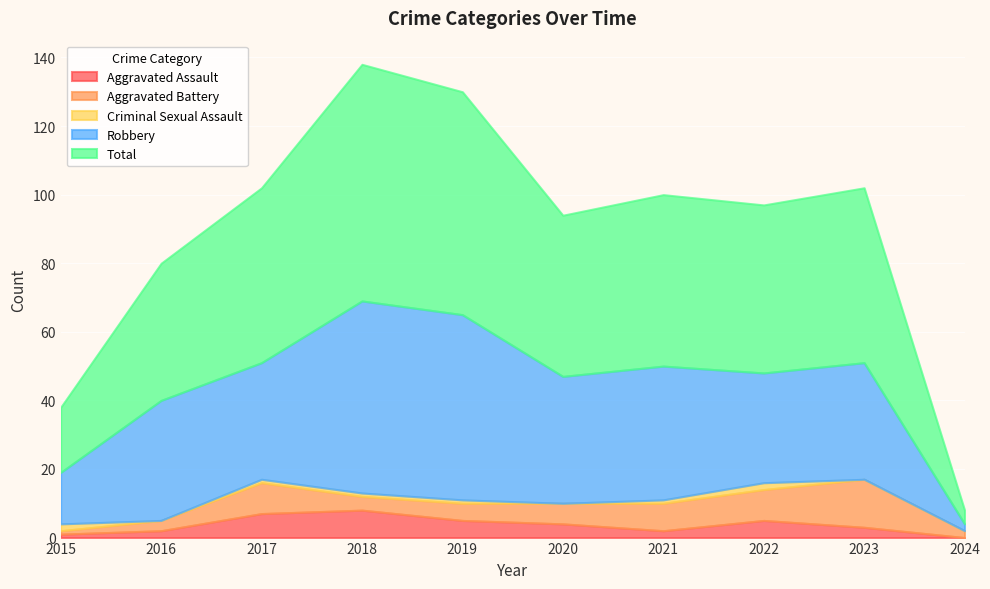

How many interior local valleys does the Total series have?

2